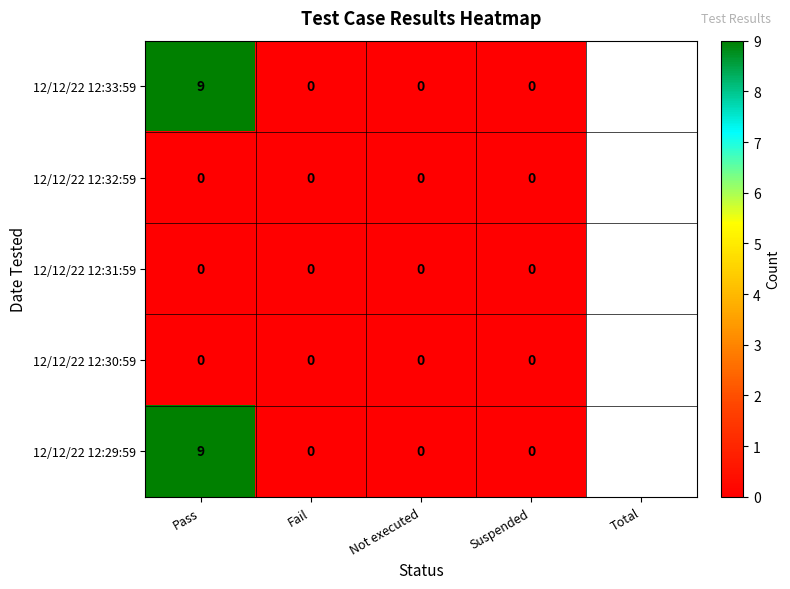

What is the difference between the maximum and second lowest values in the 12/12/22 12:33:59 series?

9